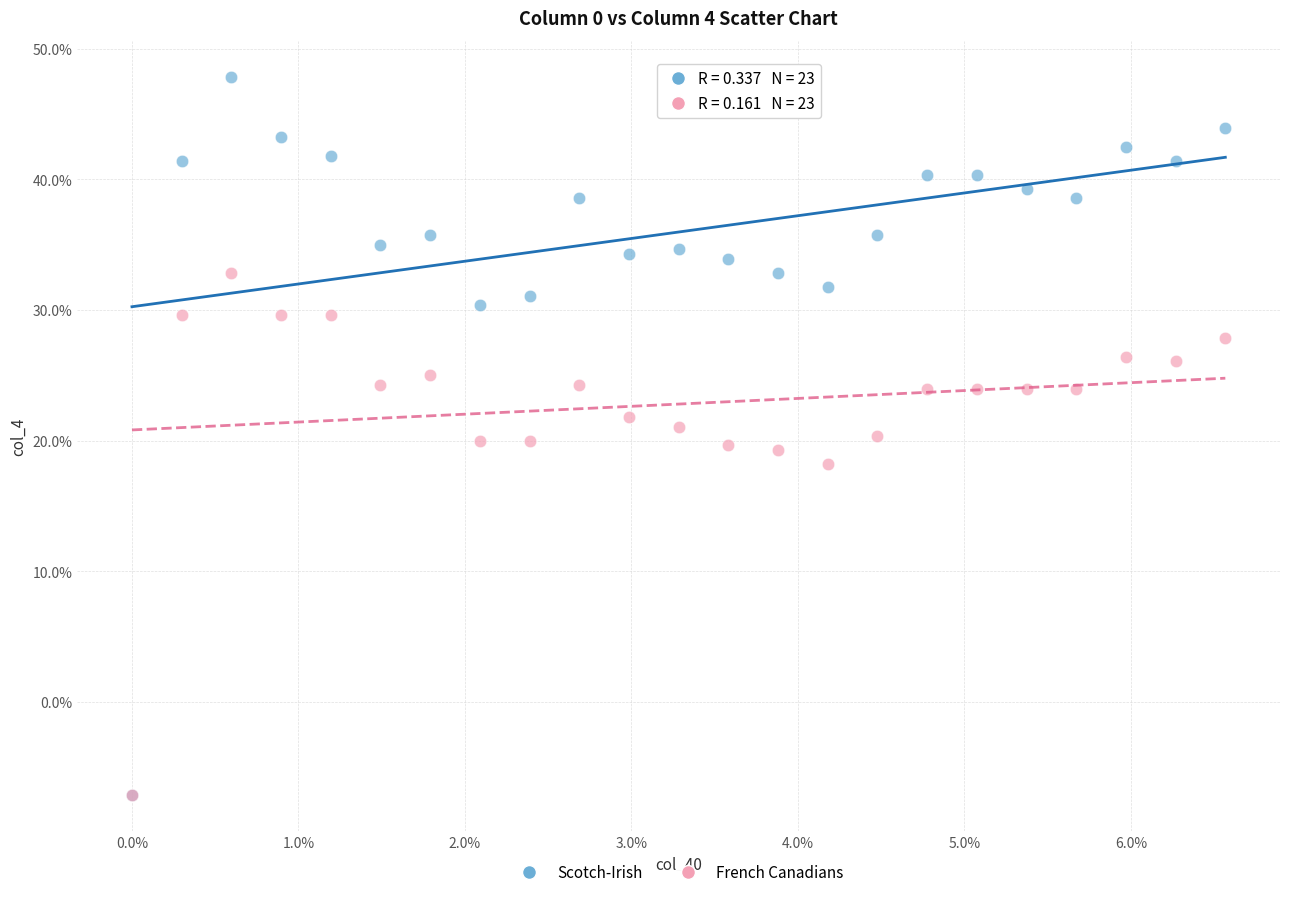

Which series reaches the maximum Y coordinate?

Scotch-Irish